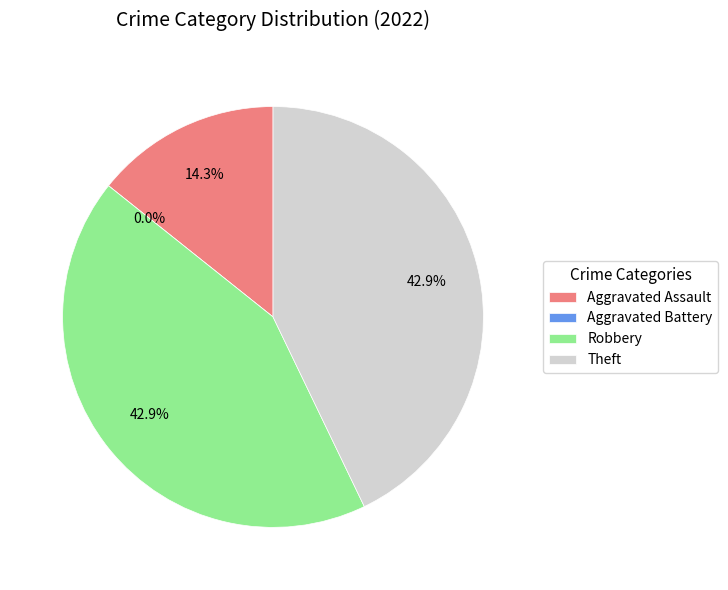

How much of the chart is everything except Aggravated Battery?

100.0%